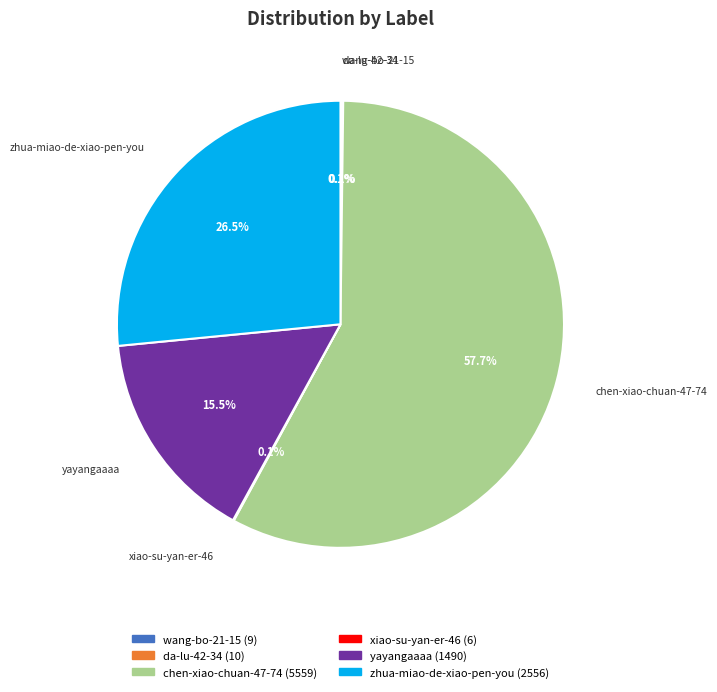

The zhua-miao-de-xiao-pen-you slice represents 15% of the pie. True or false?

False